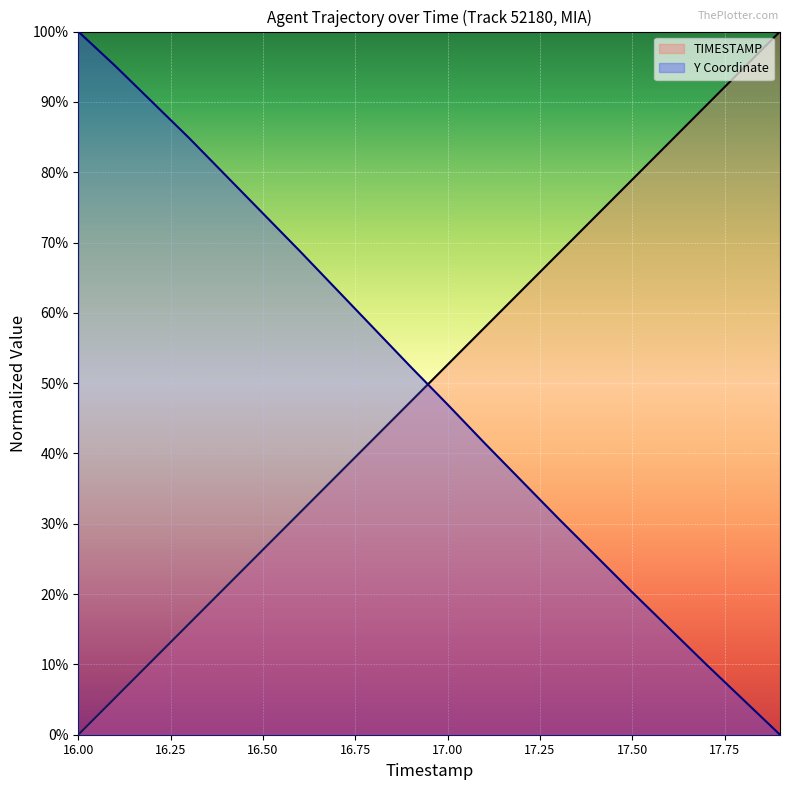

How many times do Y and TIMESTAMP cross each other?

1